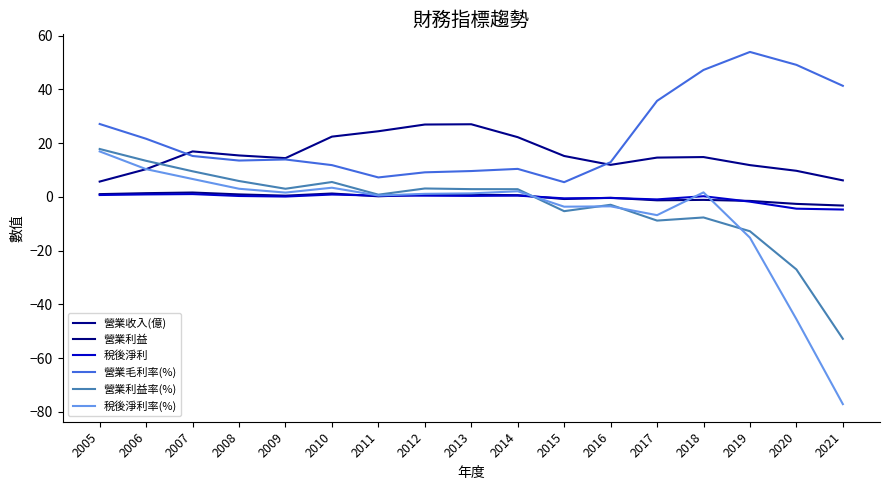

What is the sum of the 營業利益 values at 2007 and 2017?

0.3